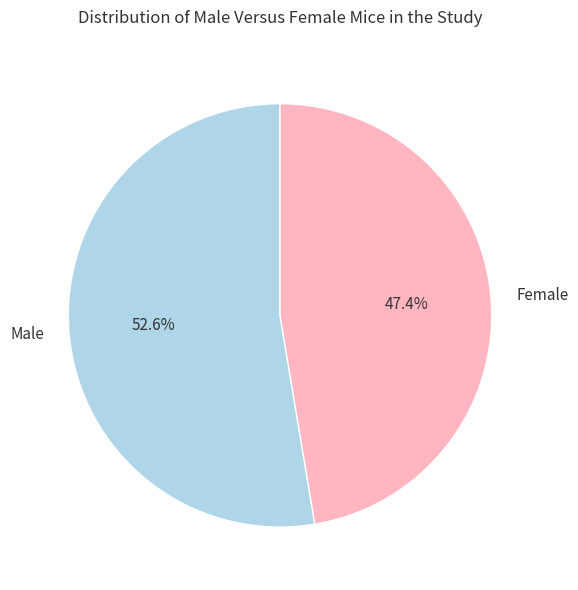

Rank the categories by value from lowest to highest.

Female, Male